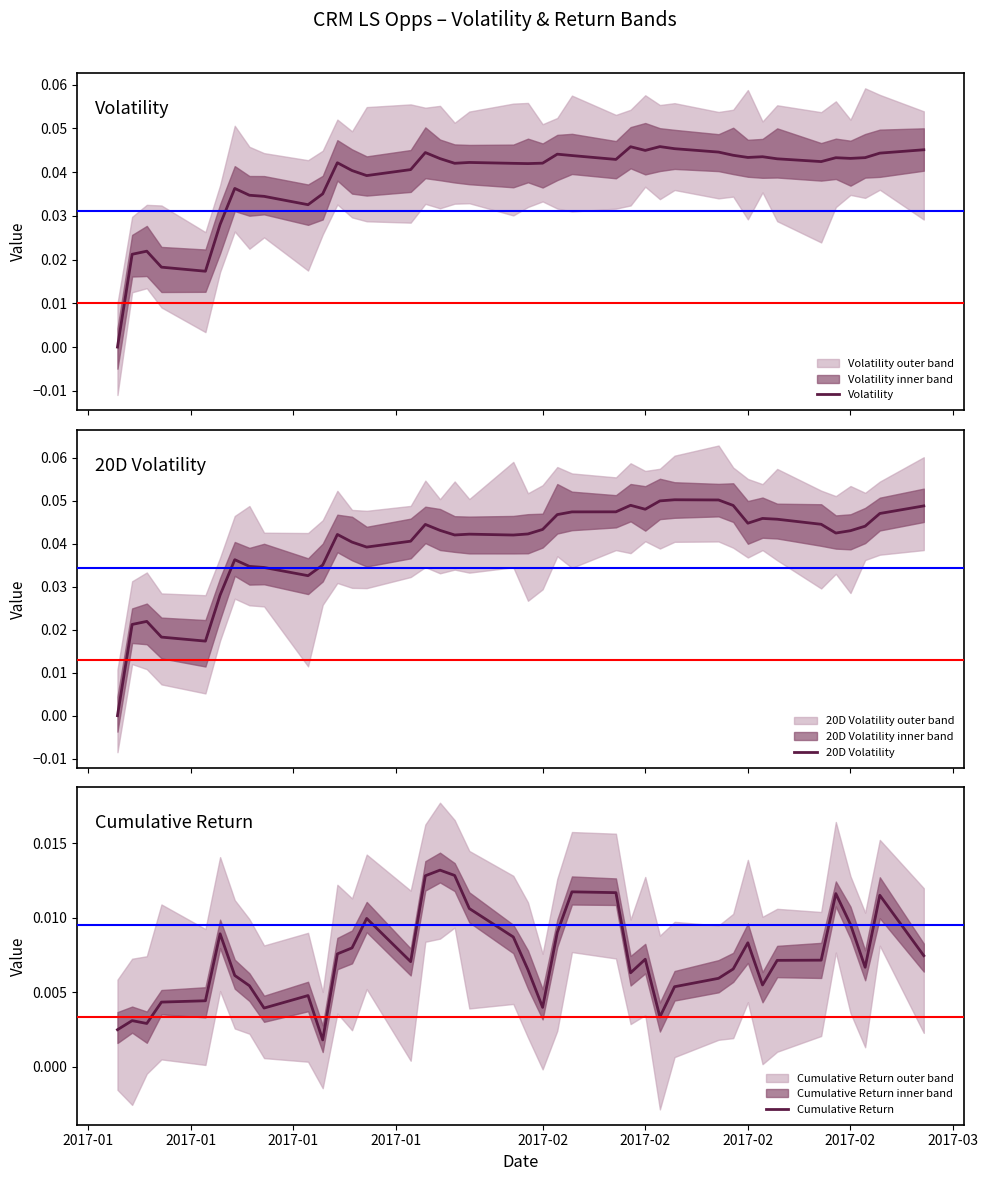

What is the maximum value shown in the chart?

0.1